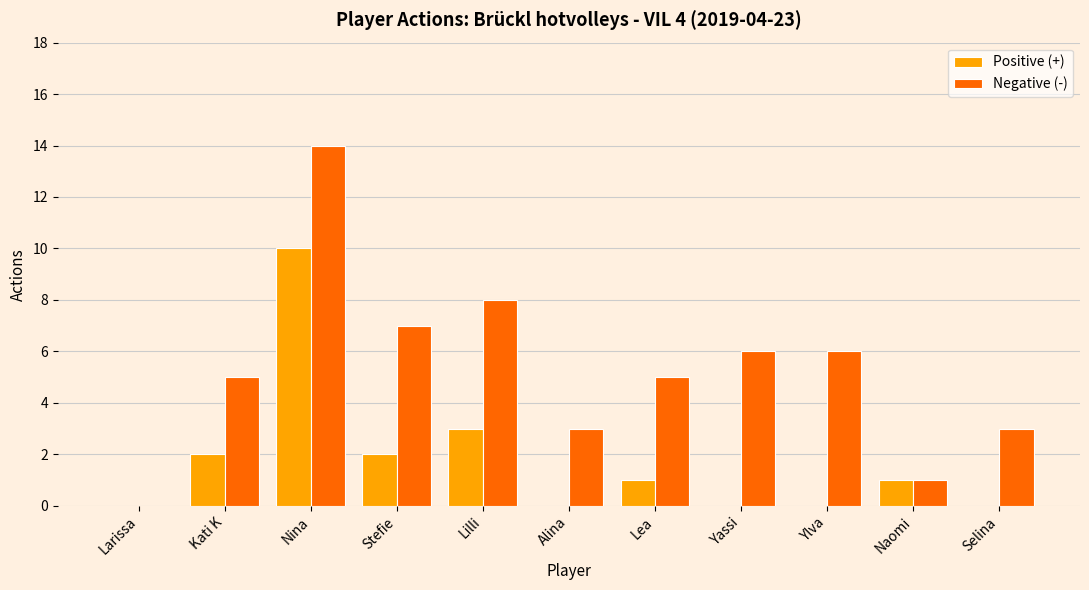

Are the bars grouped side by side (vs. stacked)?

Yes